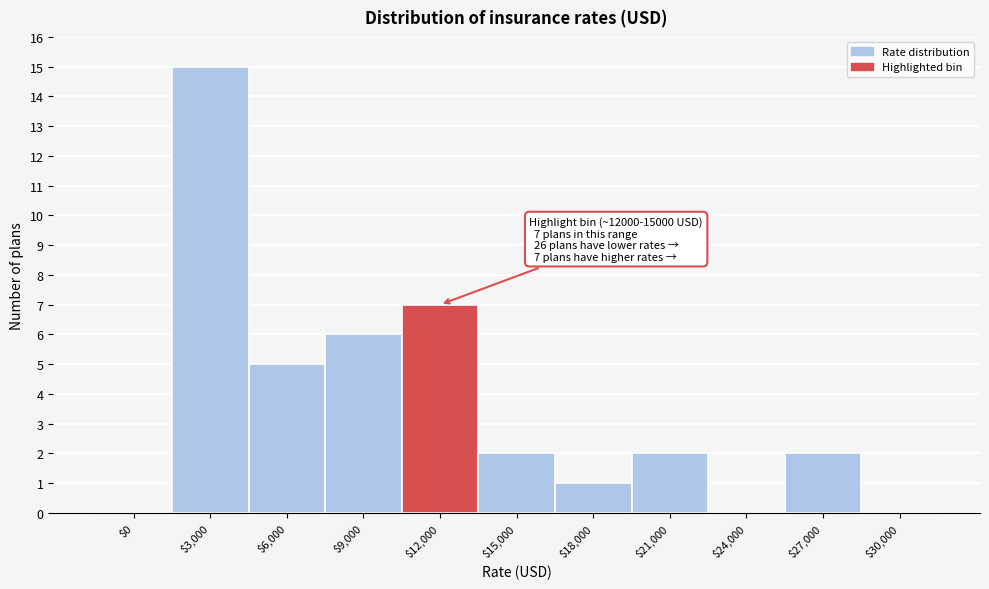

At which category does the chart reach its peak across all series?

$3,000